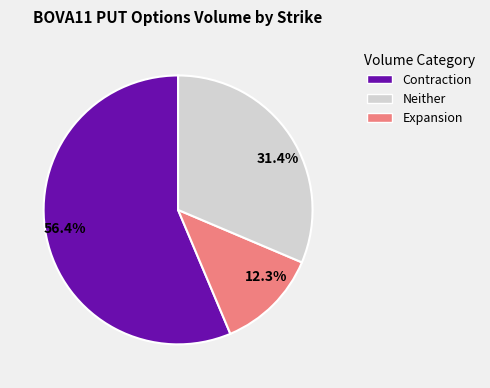

Is there any slice that represents more than half of the pie?

Yes